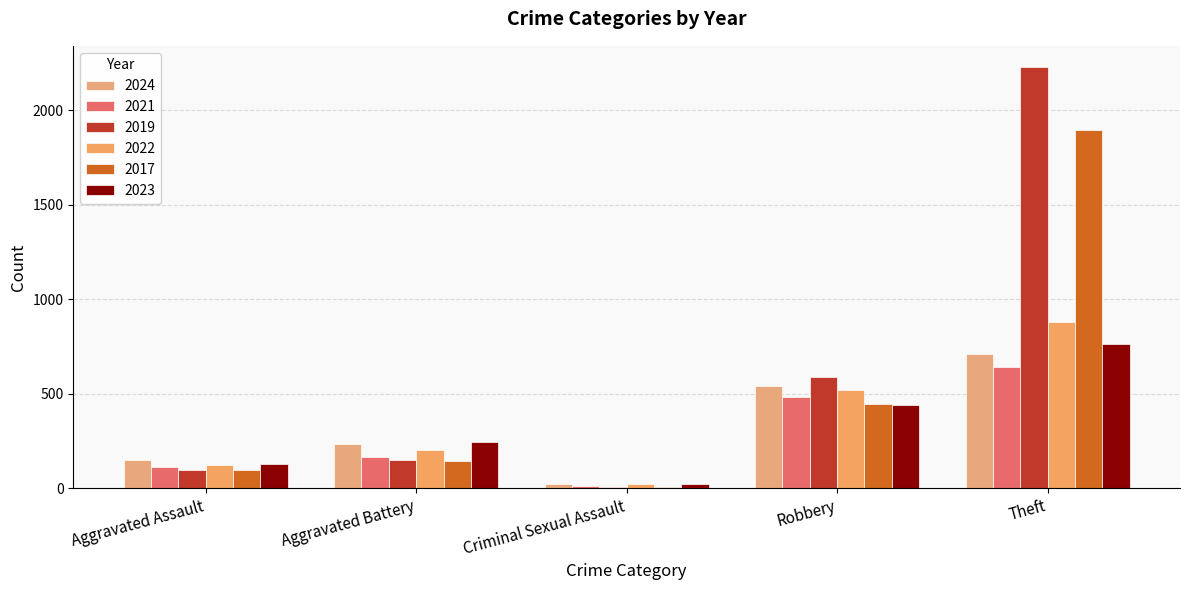

How many bars are there in total?

30